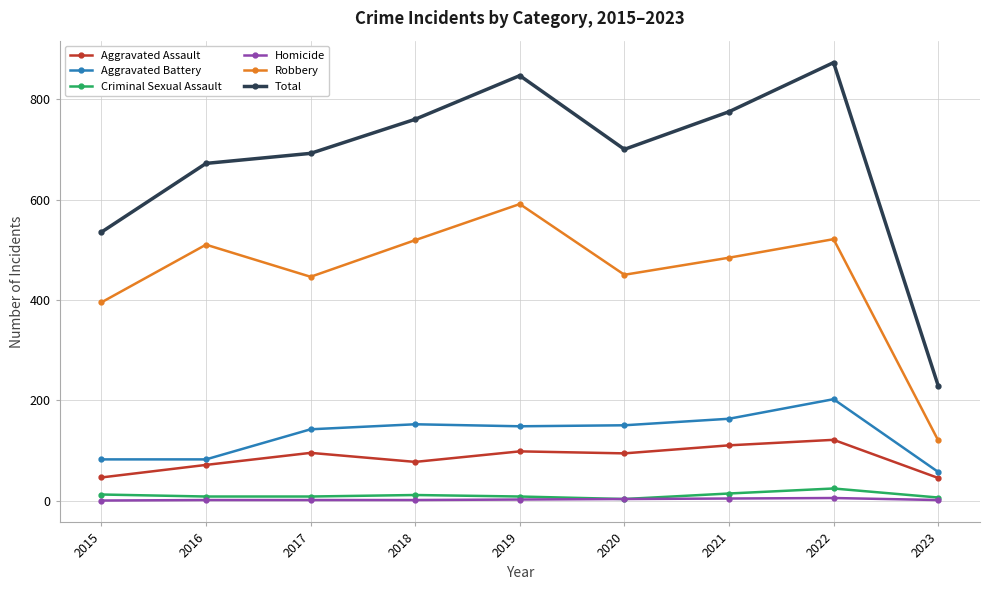

True or false: Robbery and Total cross at least once.

False